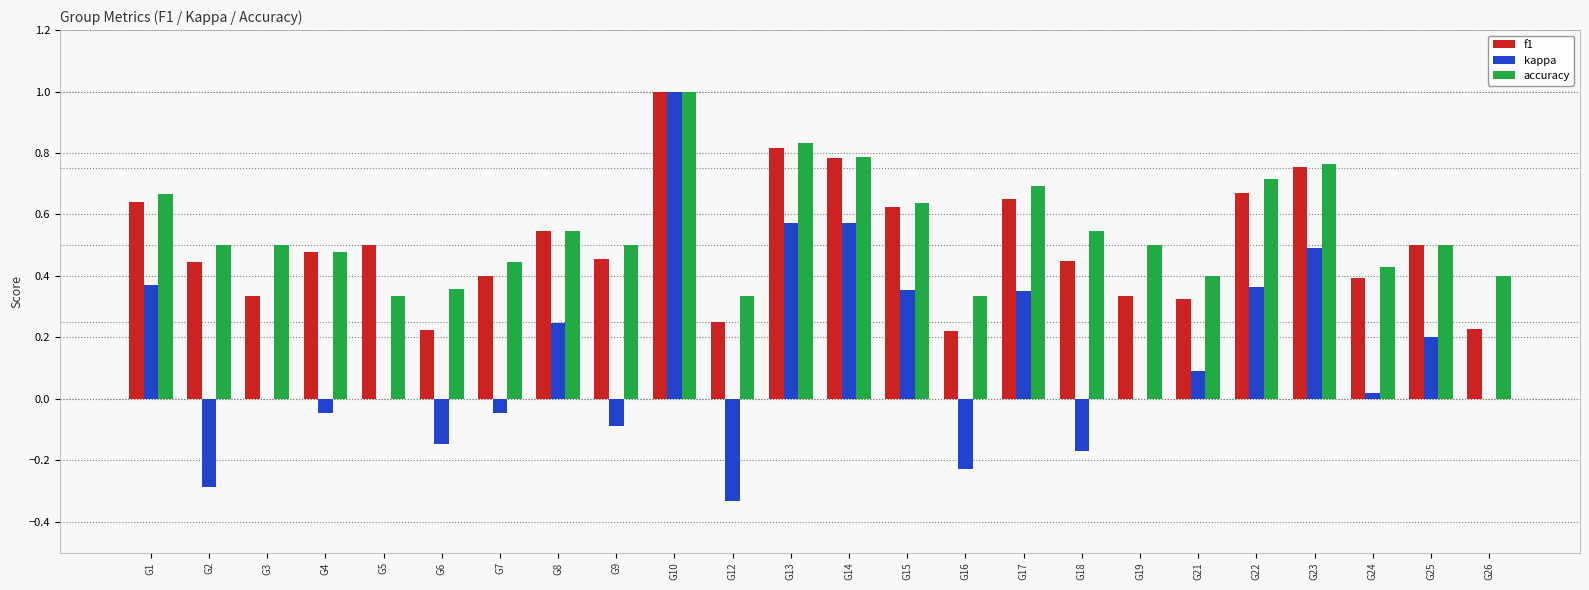

At which label does f1 reach its peak?

G10